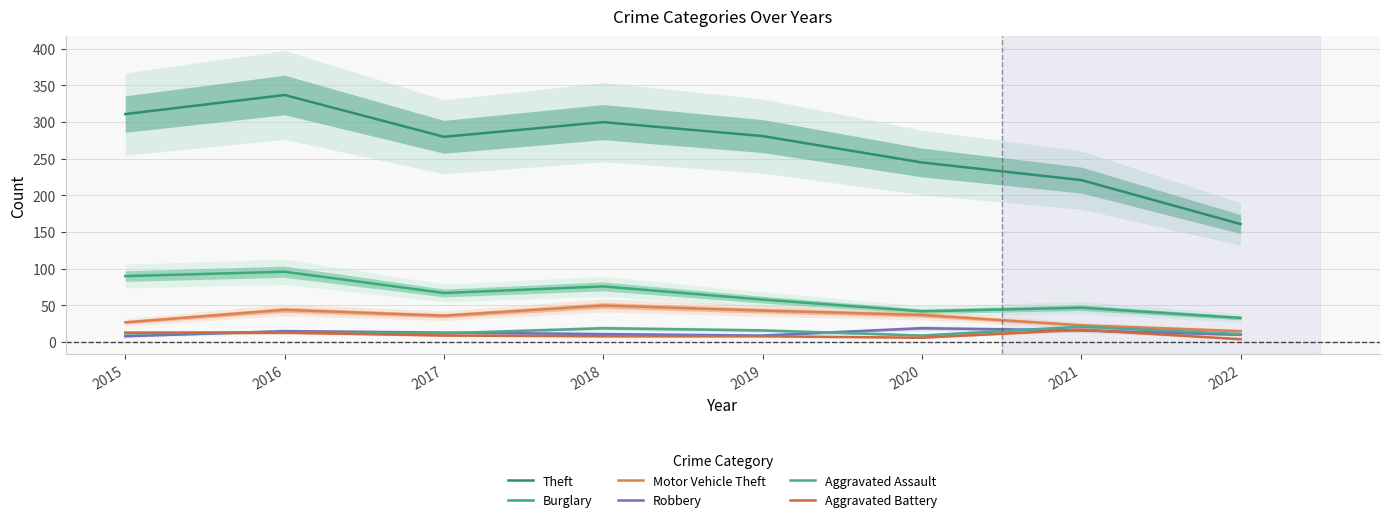

Which category has the lowest value in the Aggravated Battery series?

2022